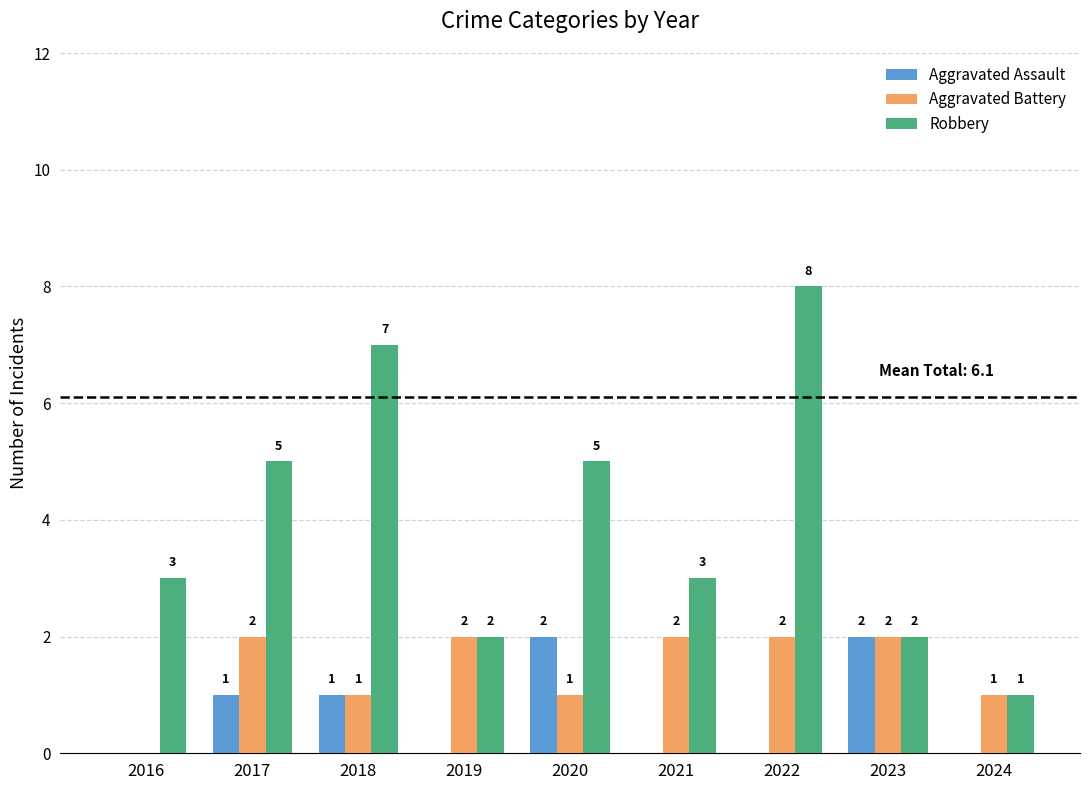

Reading left to right, transcribe all the data shown in this chart.

Aggravated Assault: 0	1	1	0	2	0	0	2	0
Aggravated Battery: 0	2	1	2	1	2	2	2	1
Robbery: 3	5	7	2	5	3	8	2	1